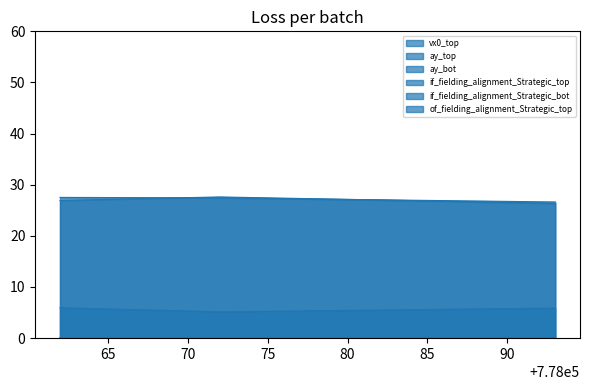

The value of of_fielding_alignment_Strategic_top at 778072 is 0.0. True or false?

True